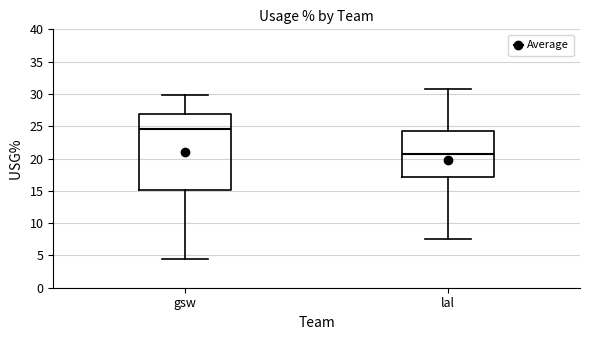

Which box has the lowest median line?

lal